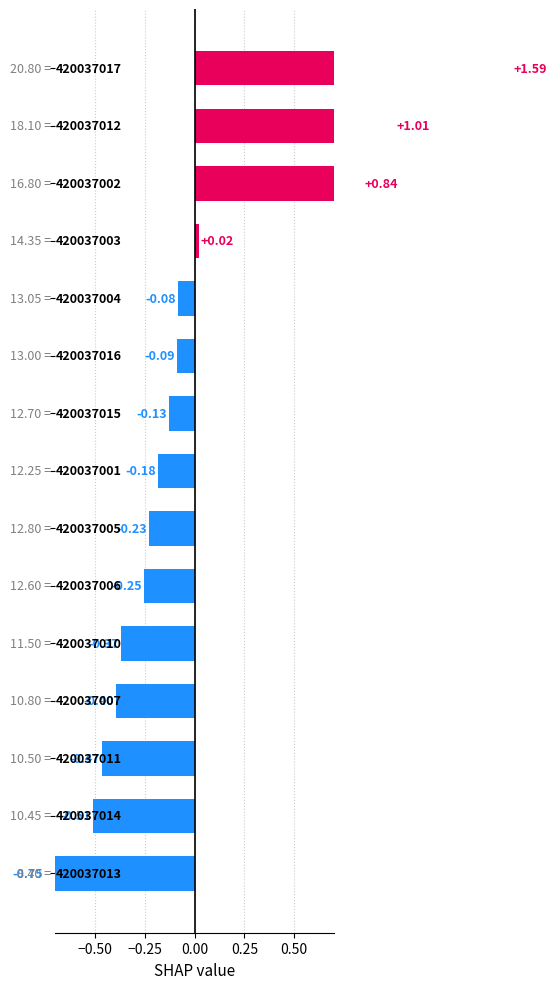

How many values exceed 0?

4